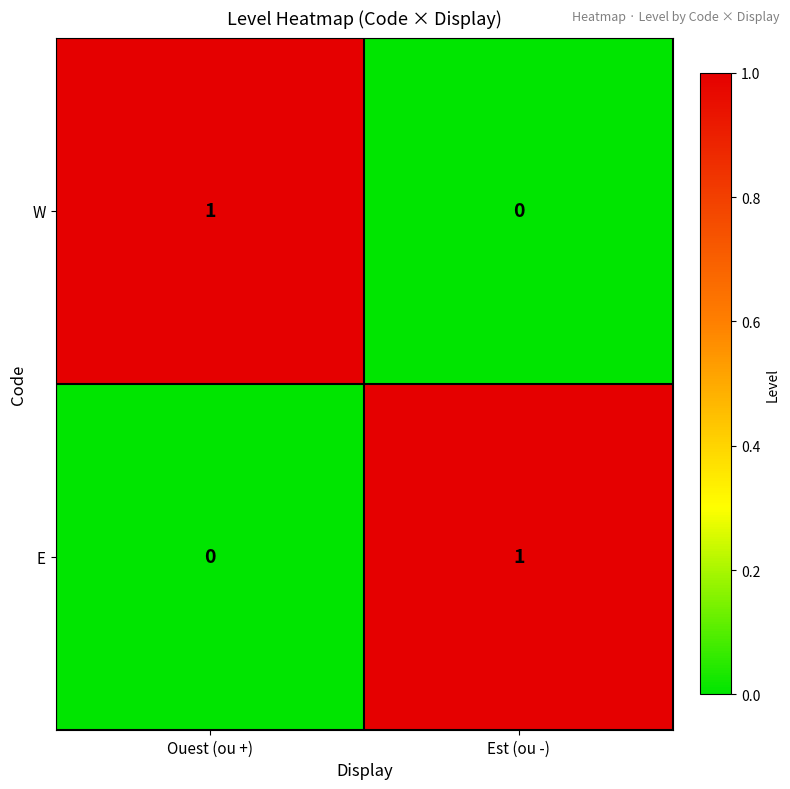

Rank the series at Ouest (ou +) from highest to lowest value.

W, E